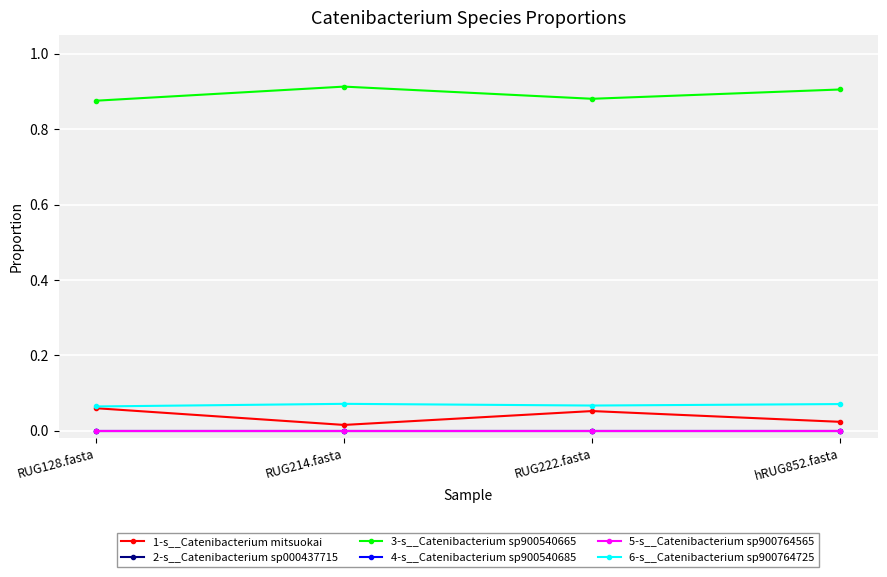

At RUG128.fasta, list the series in order from smallest to largest.

2-s__Catenibacterium sp000437715, 4-s__Catenibacterium sp900540685, 5-s__Catenibacterium sp900764565, 1-s__Catenibacterium mitsuokai, 6-s__Catenibacterium sp900764725, 3-s__Catenibacterium sp900540665